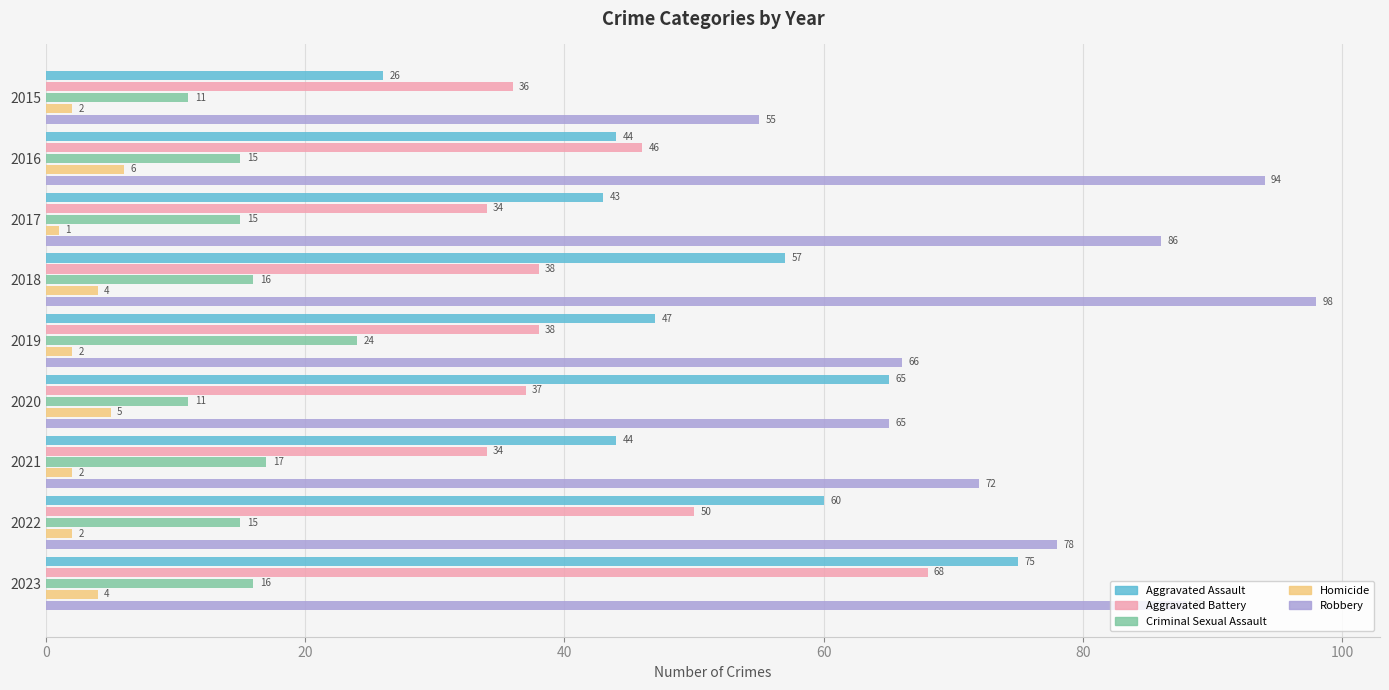

What is the difference between the maximum and minimum values in the Criminal Sexual Assault series?

13